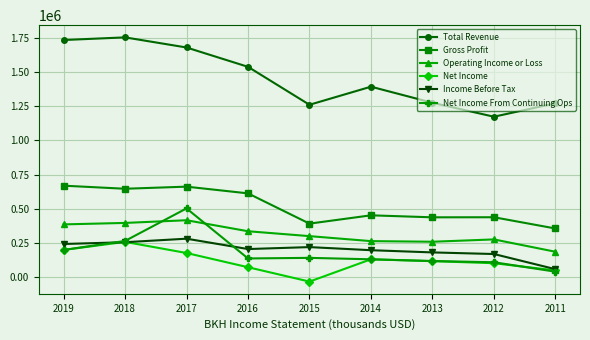

True or false: Net Income and Operating Income or Loss cross at least once.

False